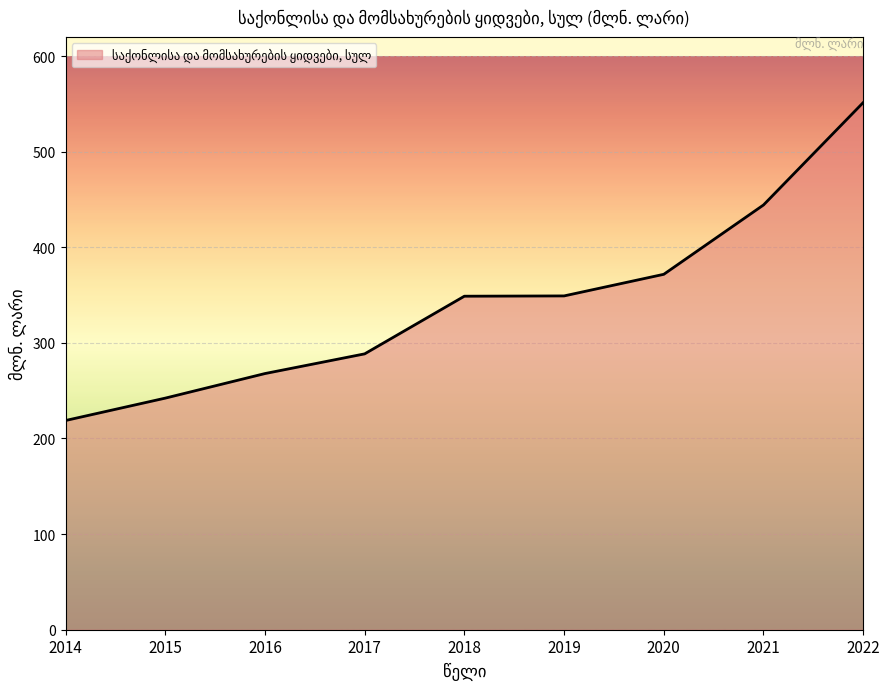

What is the average value?

342.5